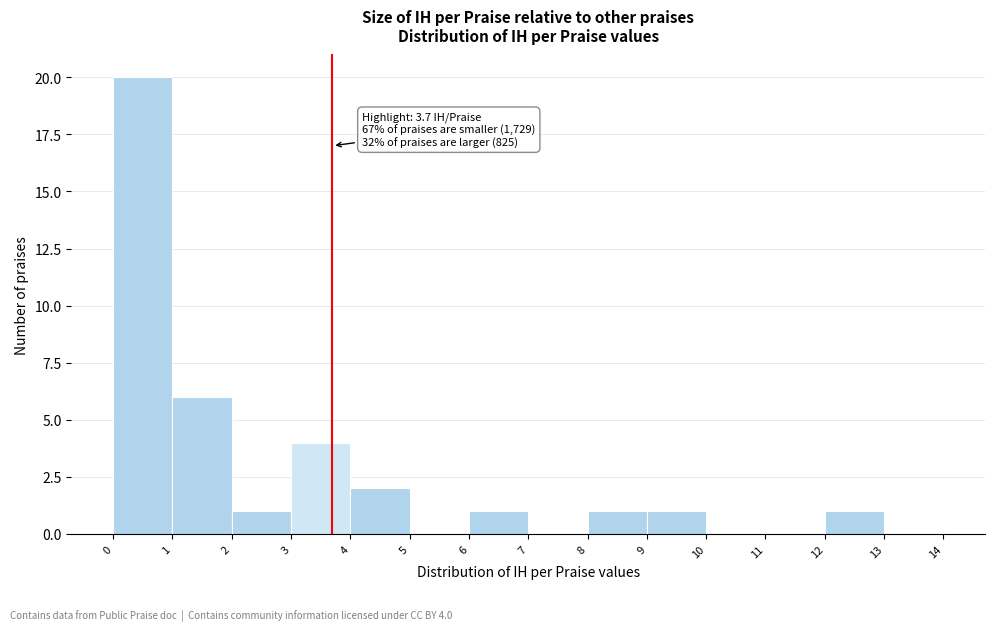

Over which range of the x-axis is the bar tallest?

0 to 1